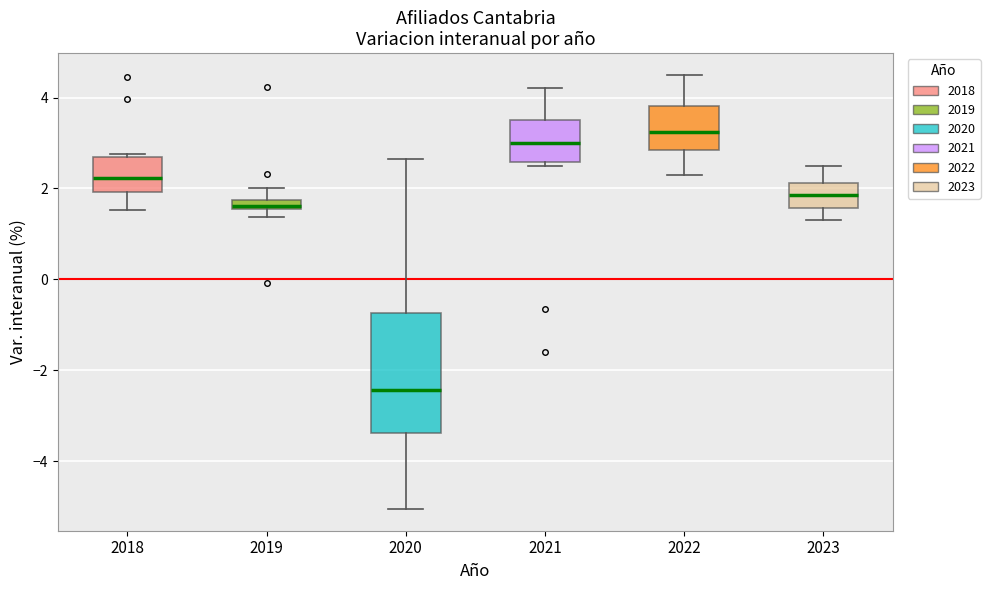

Comparing the boxes themselves (not the whiskers), which one is the tallest?

2020